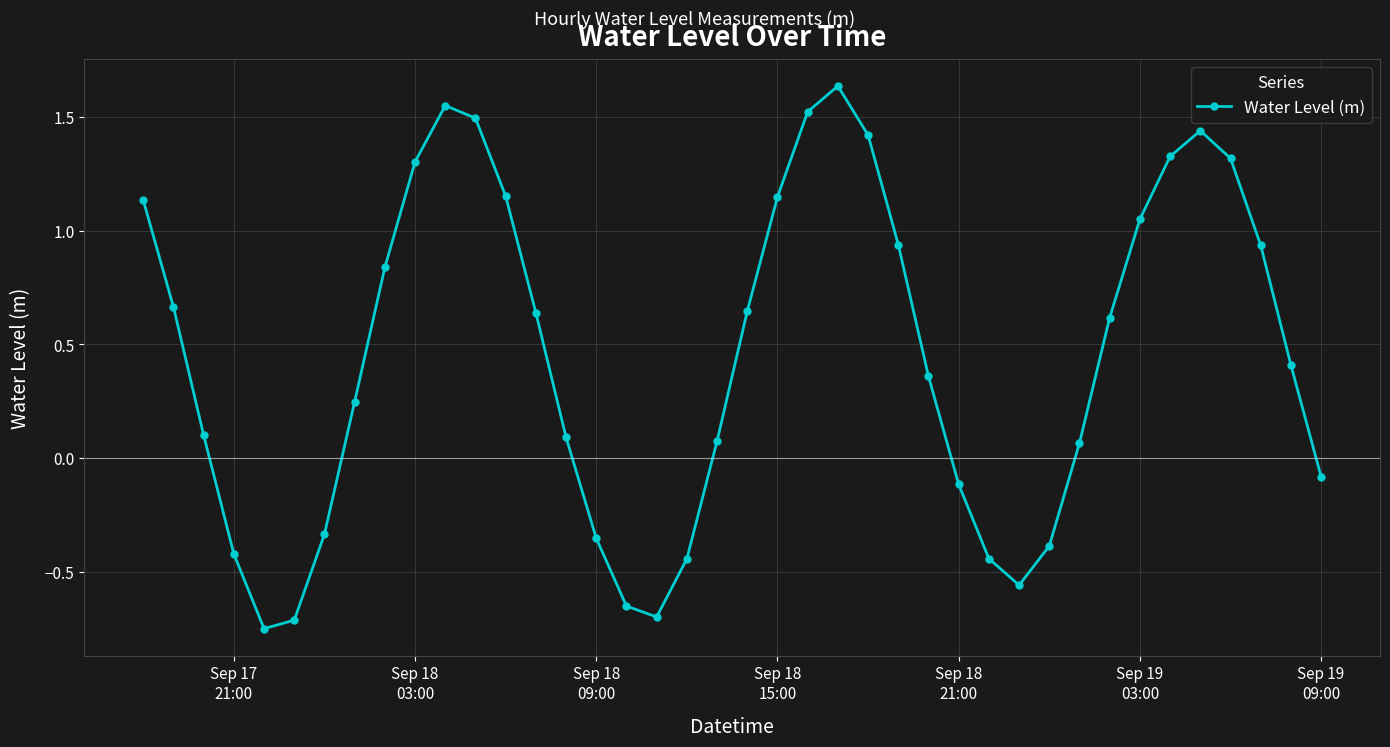

What is the average value?

0.5